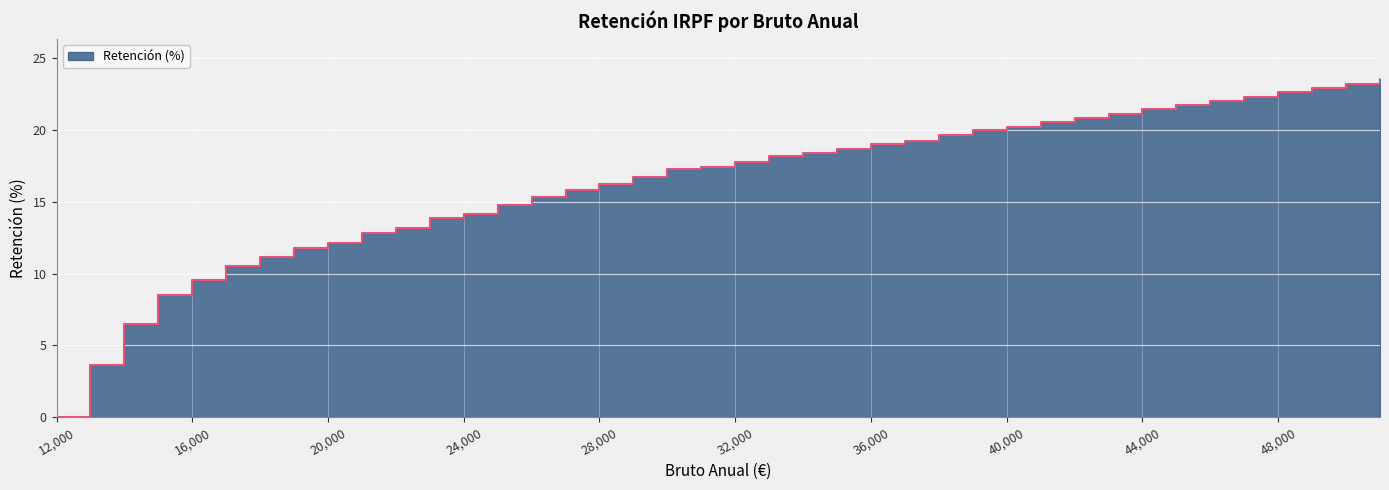

What is the change in value from 16000 to 21000?

+3.2